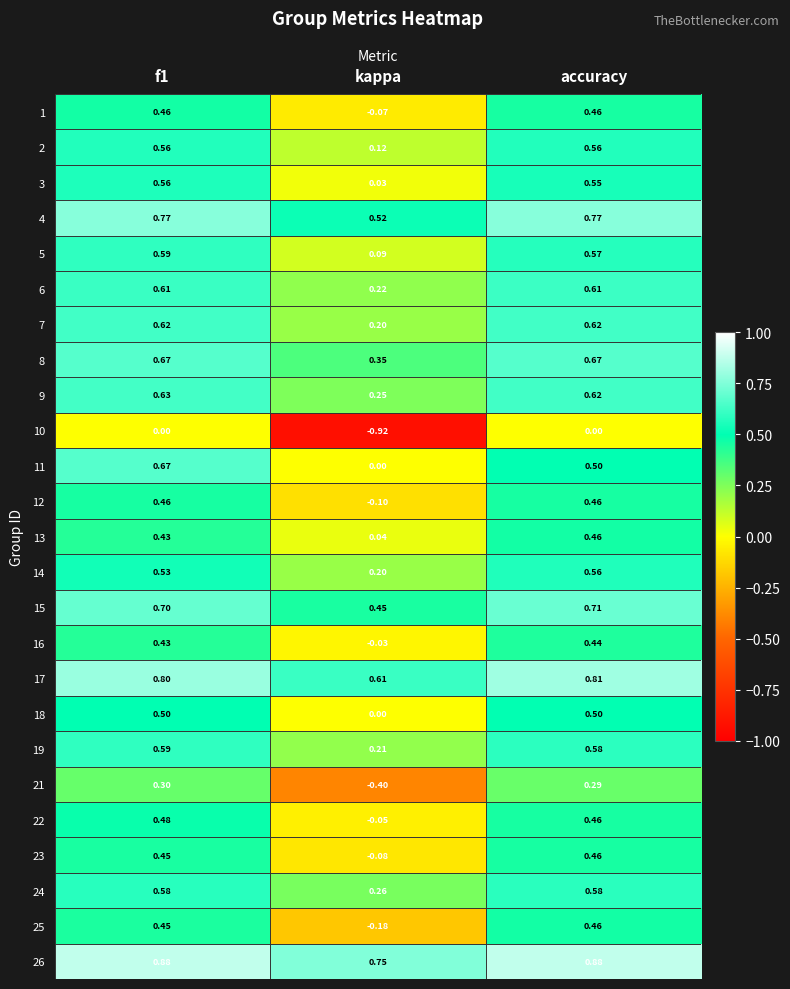

Which series has the largest total across all categories?

26